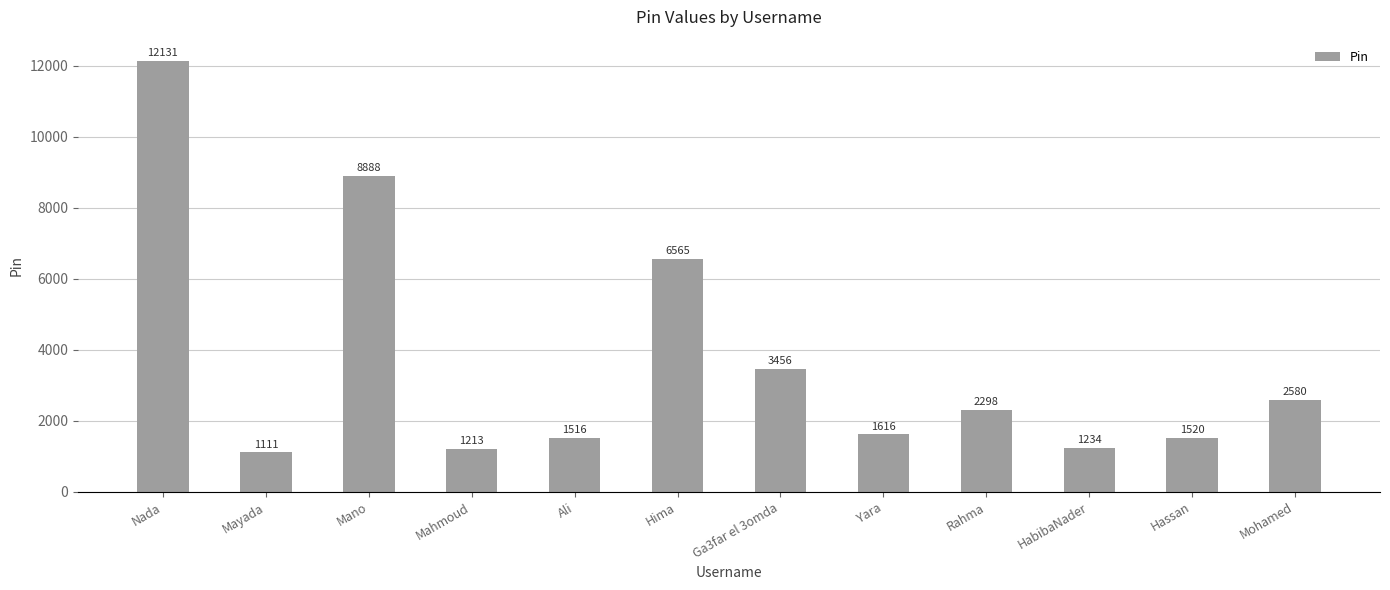

Read the value at Hassan.

1520